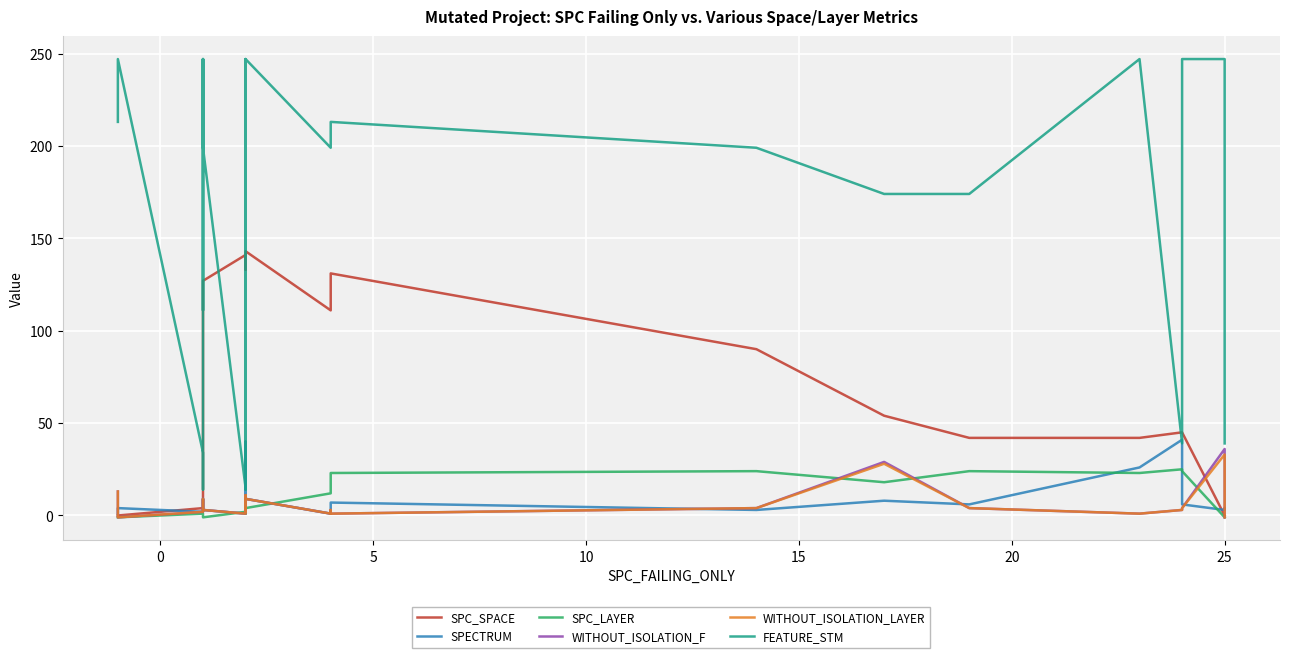

What is the average value of the WITHOUT_ISOLATION_LAYER series?

4